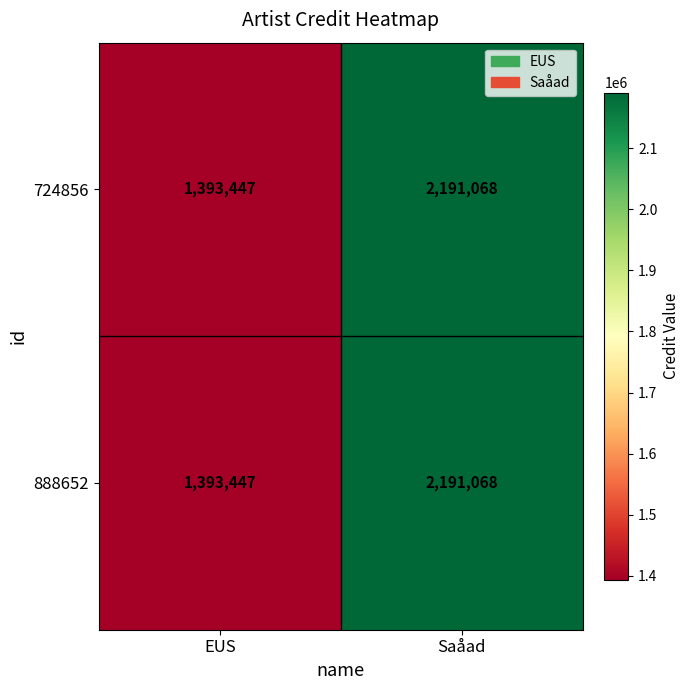

Where is 888652 nearest to the value 1792257?

EUS